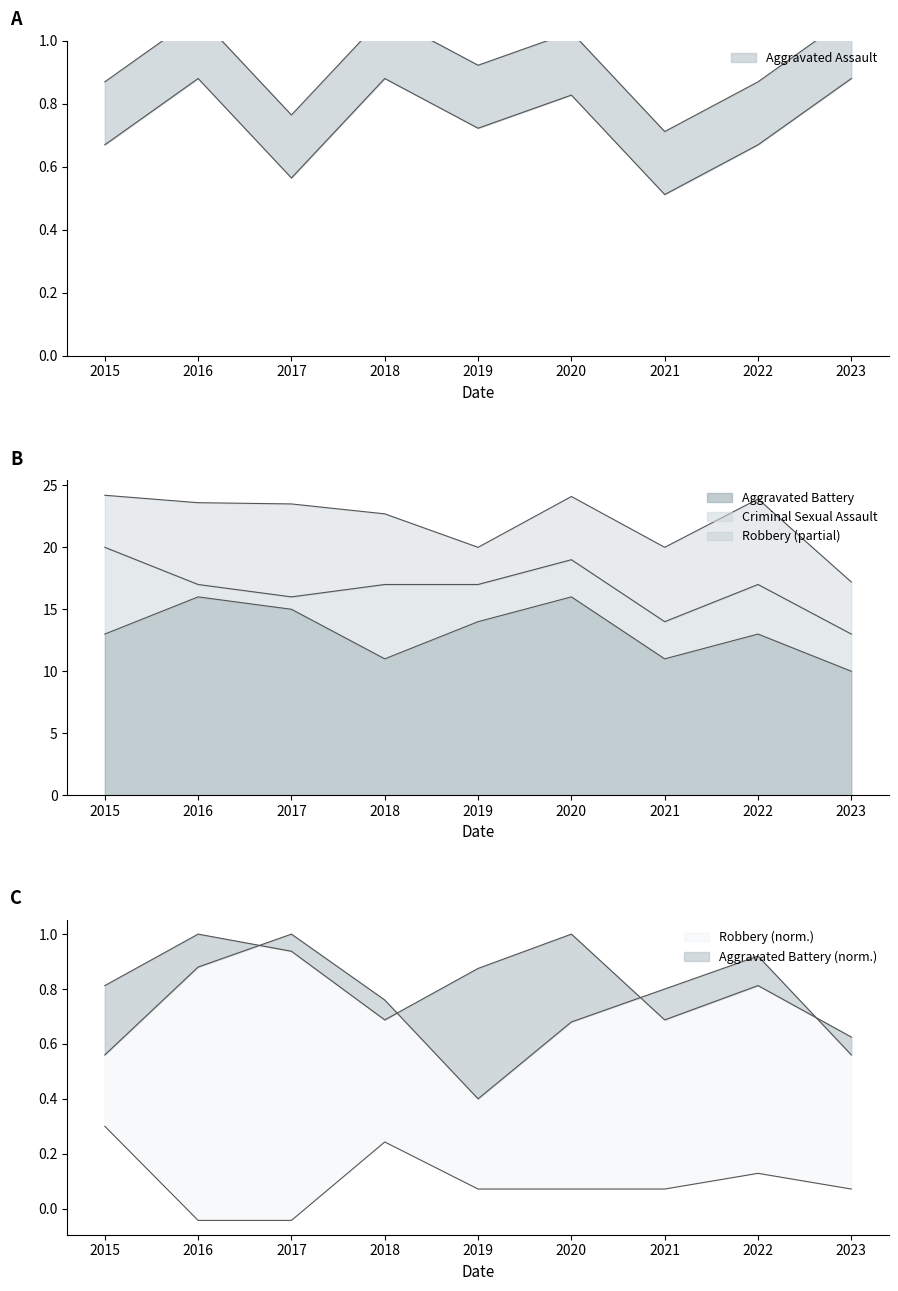

True or false: Aggravated Assault and Criminal Sexual Assault intersect in this chart.

False